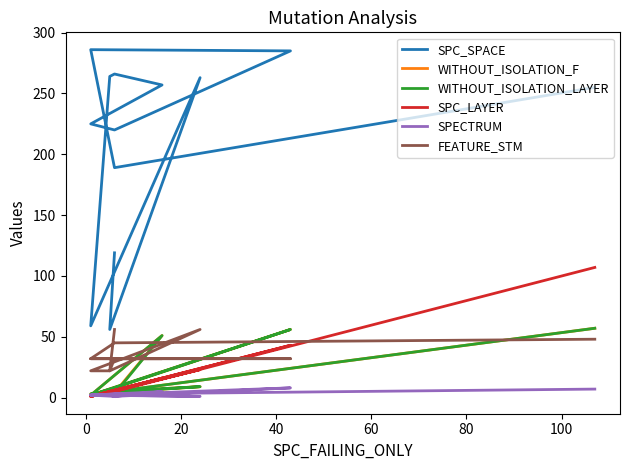

Which has a higher value, 40 or 80?

80